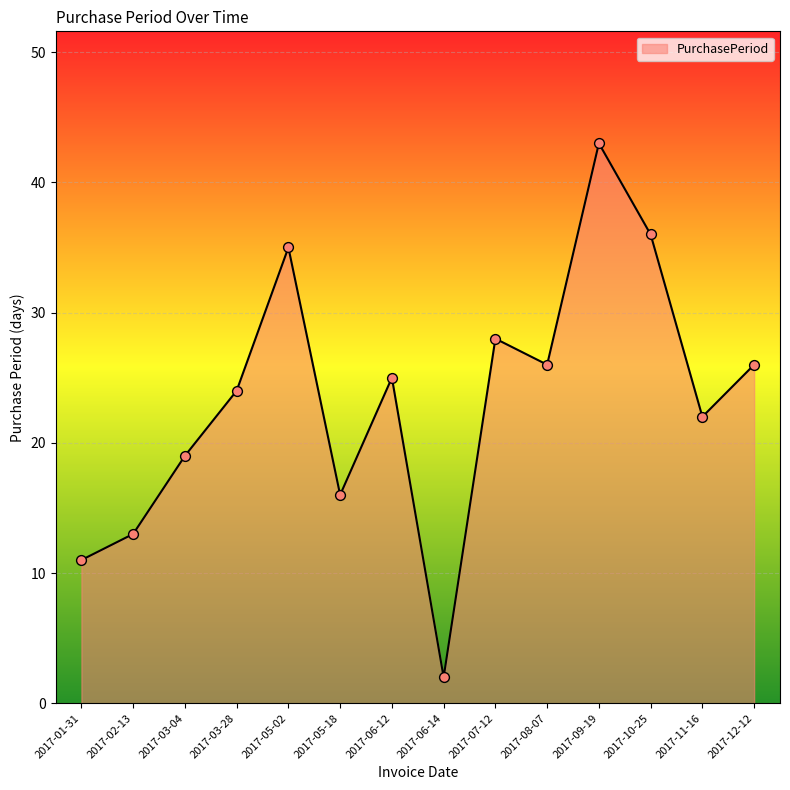

What is the change in value from 2017-05-18 to 2017-11-16?

+6